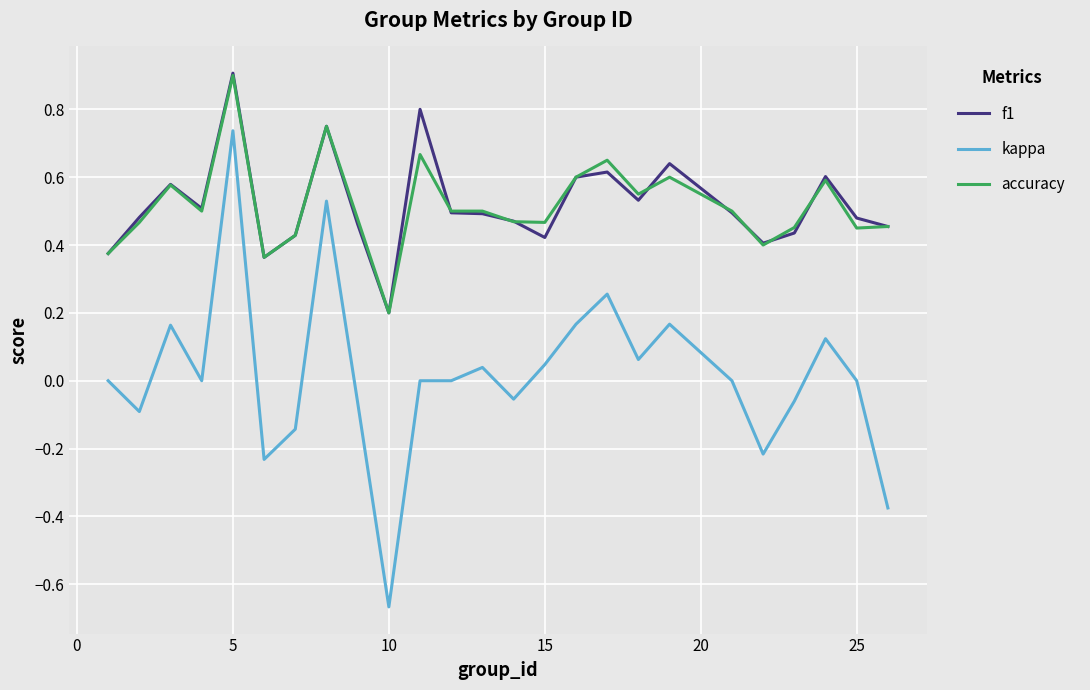

What is the maximum value shown in the chart?

0.9